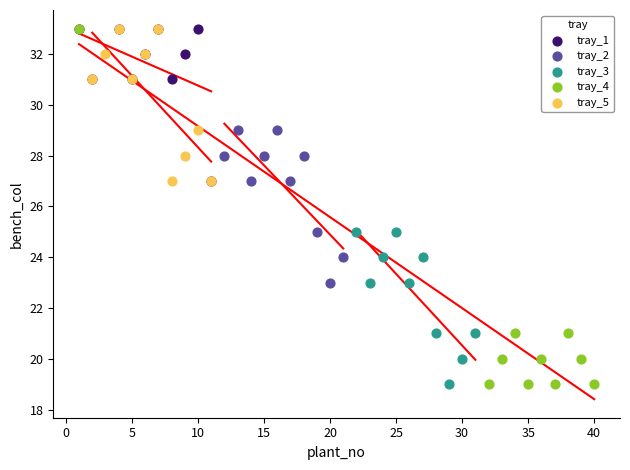

Which series has the largest Y range (max minus min)?

tray_4